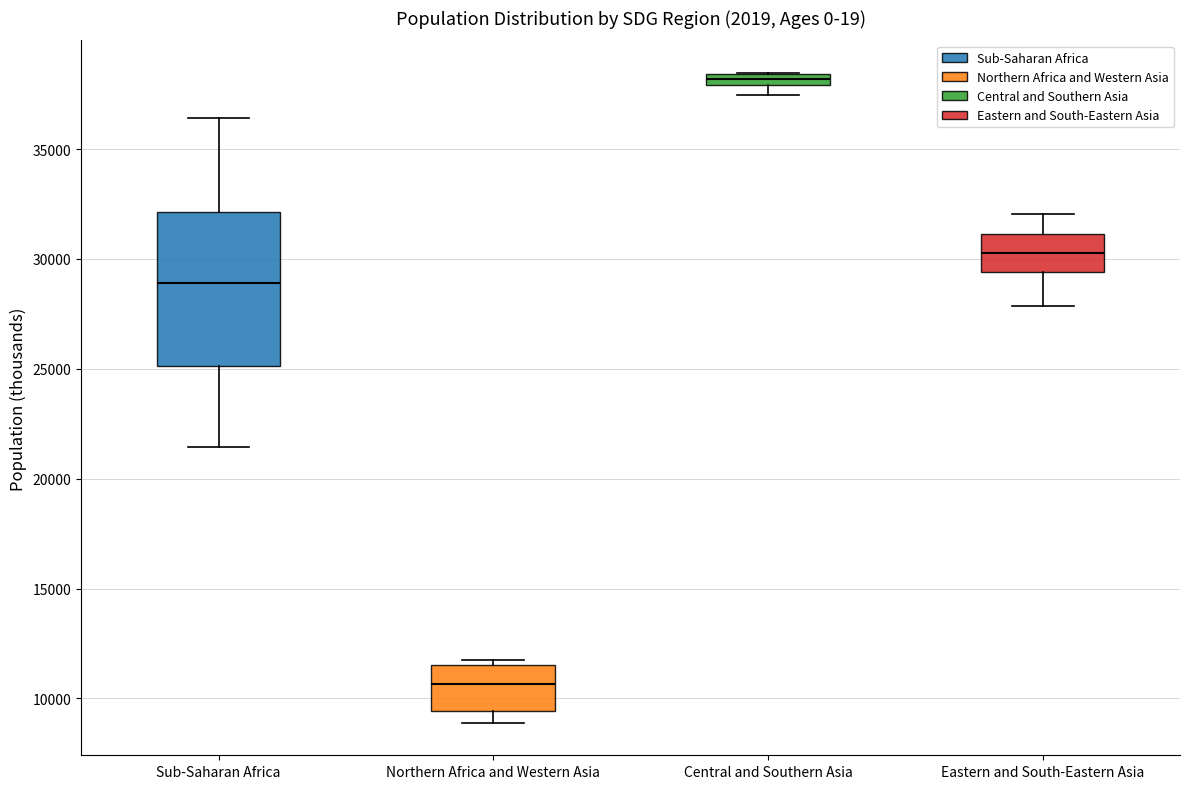

Which box is the tallest, from its lower edge to its upper edge?

Sub-Saharan Africa